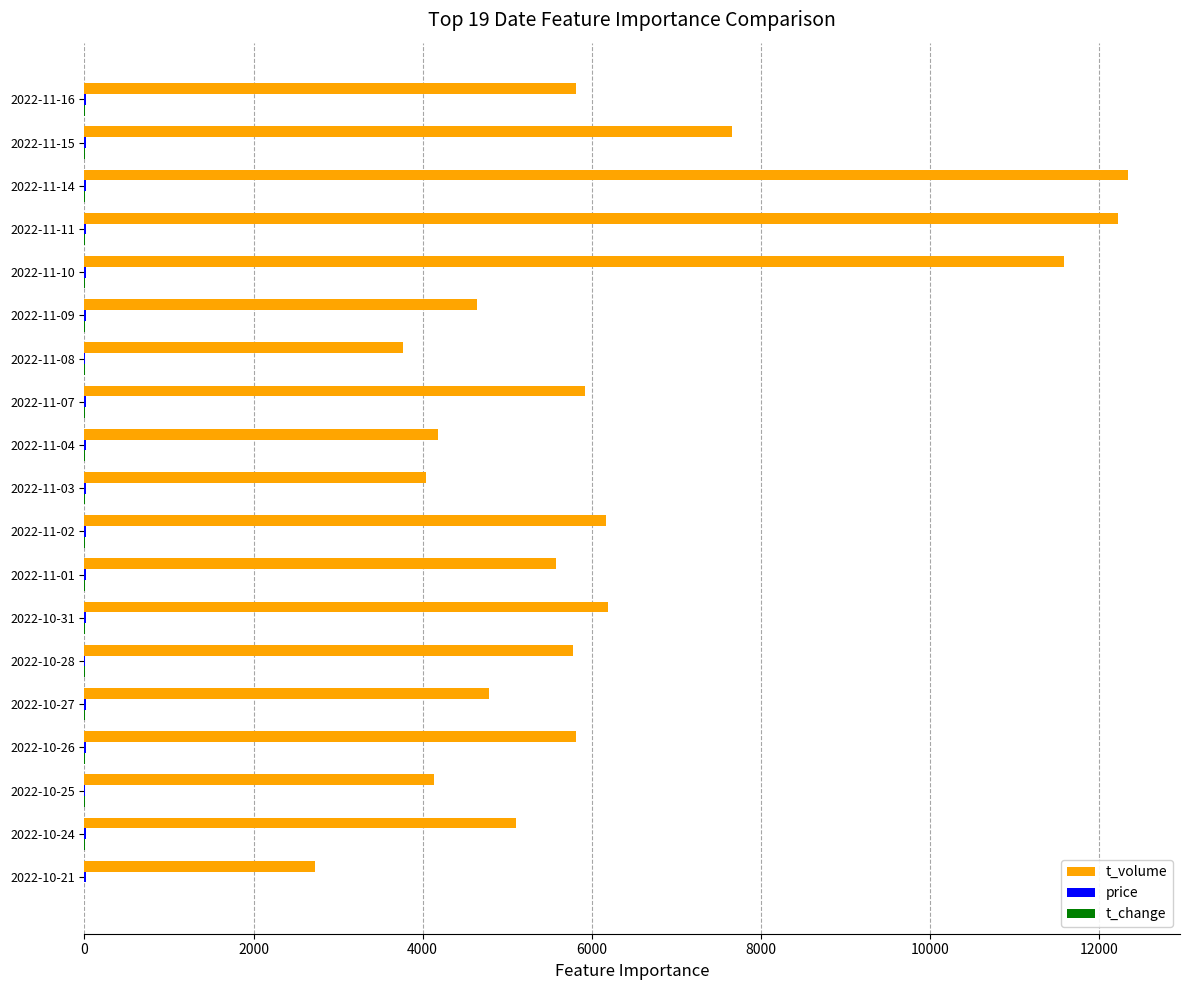

The value of t_volume at 2022-11-14 is 17839.3. True or false?

False